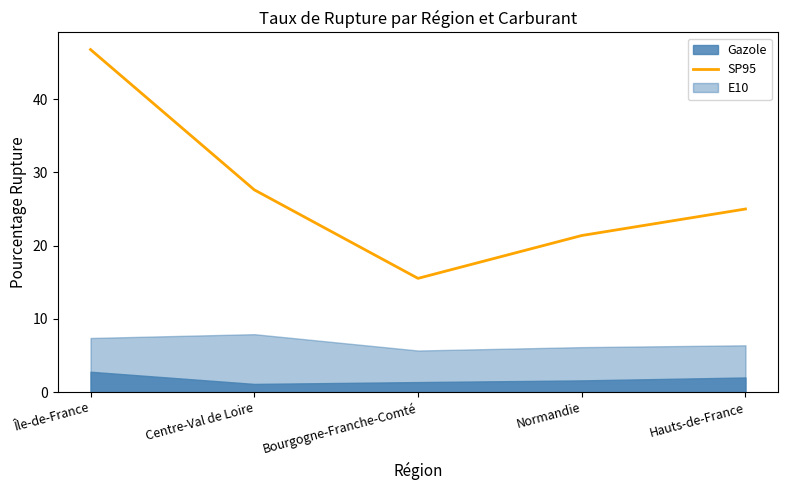

Rank the categories by SP95 value from lowest to highest.

Bourgogne-Franche-Comté, Normandie, Hauts-de-France, Centre-Val de Loire, Île-de-France